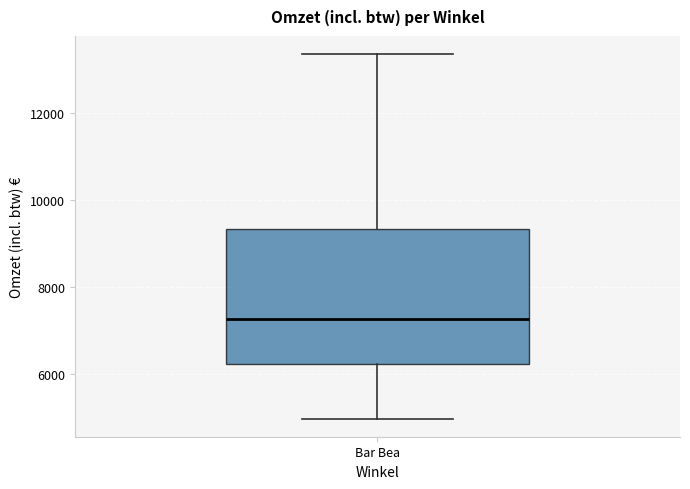

Transcribe this box plot: give where the median line is, the range the box spans, and where the two whiskers end, as read against the y-axis. The values are not printed on the chart, so give them approximately, as read against the axis.

median 7200, box 6200 to 9400, whiskers 5000 to 13400